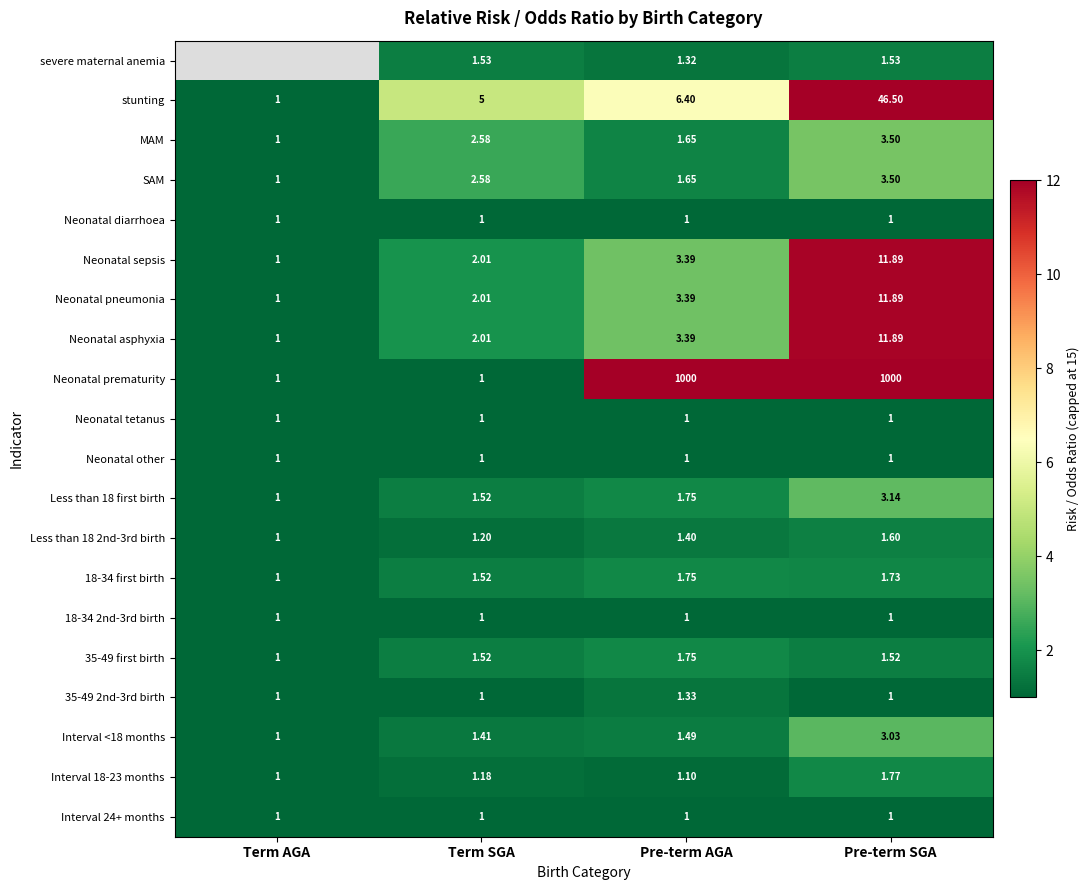

Is the value of Less than 18 2nd-3rd birth at Term SGA greater than the value of 35-49 2nd-3rd birth at Term SGA?

Yes